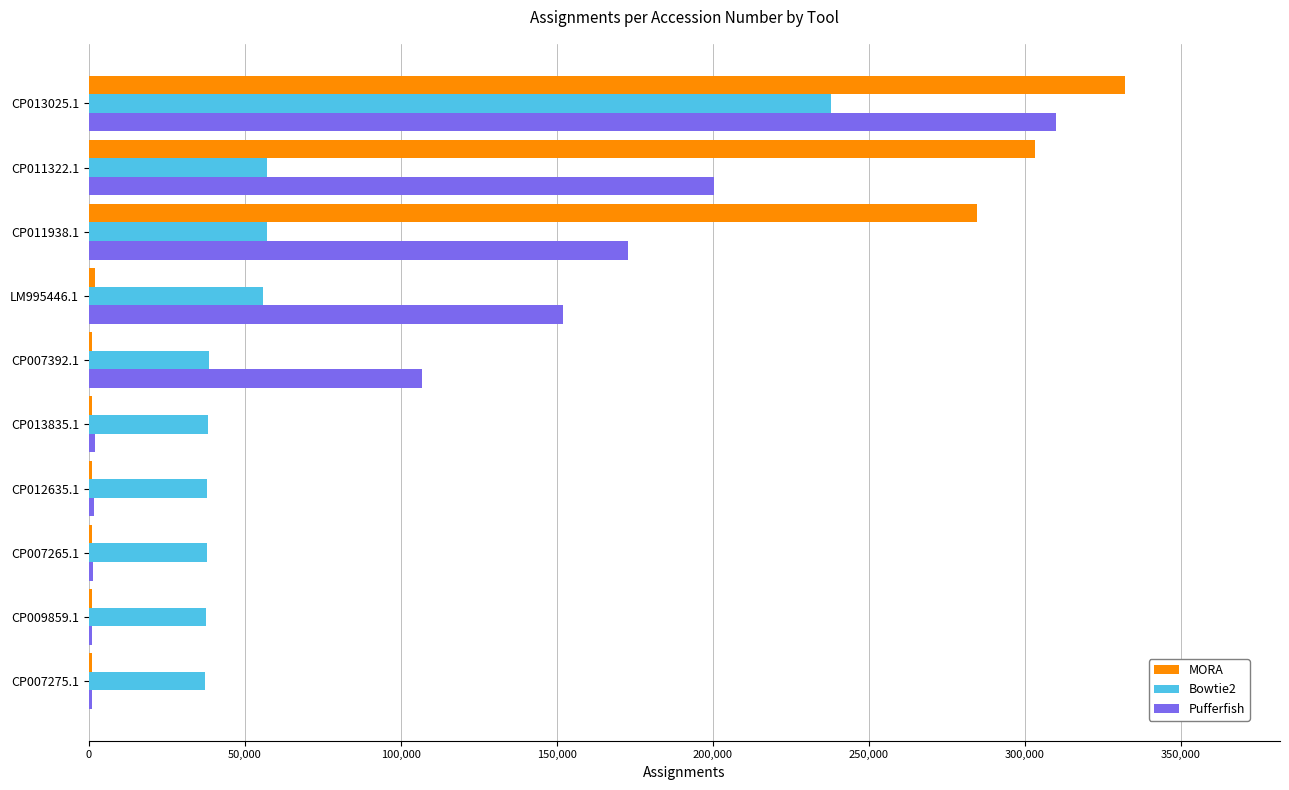

At which label is MORA closest to 166523?

CP011938.1